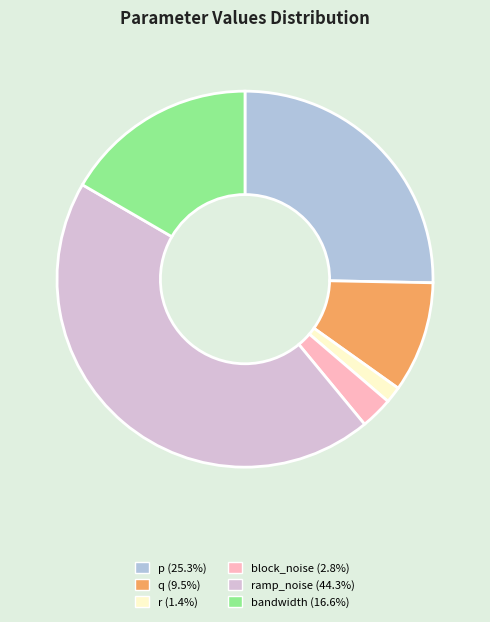

Is there any slice that represents more than half of the pie?

No